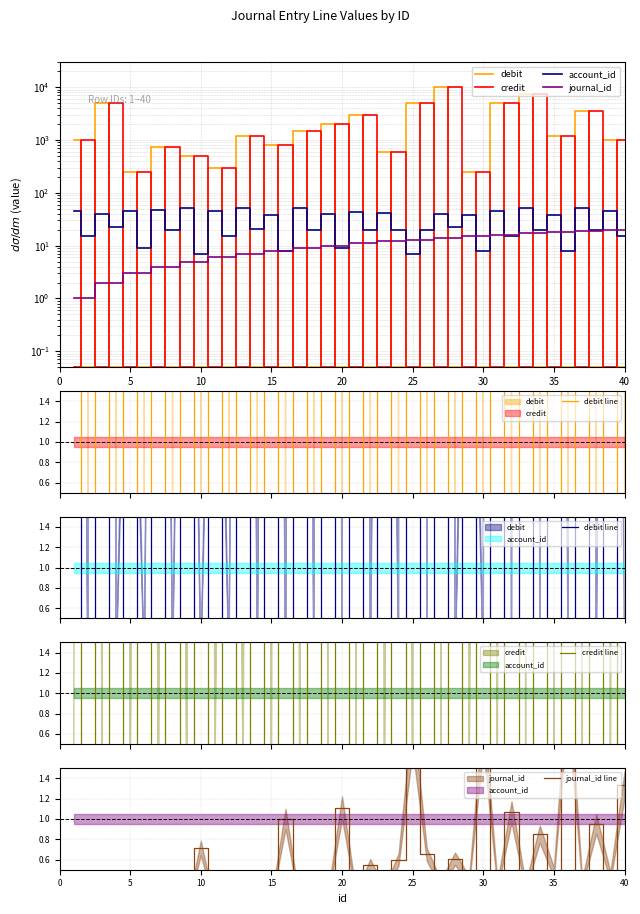

True or false: credit has a value of 2619.5 at 18.

False